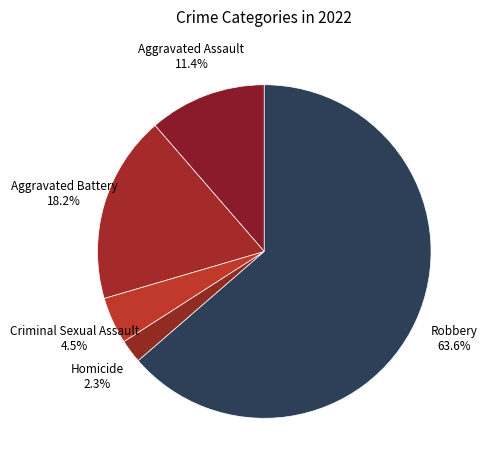

Which slice represents more than half of the pie?

Robbery